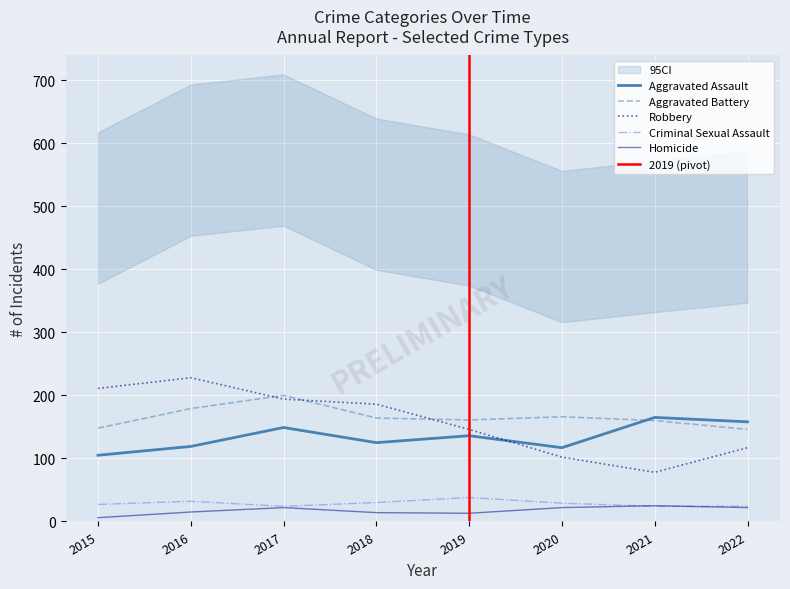

How many lines are shown in the chart?

5